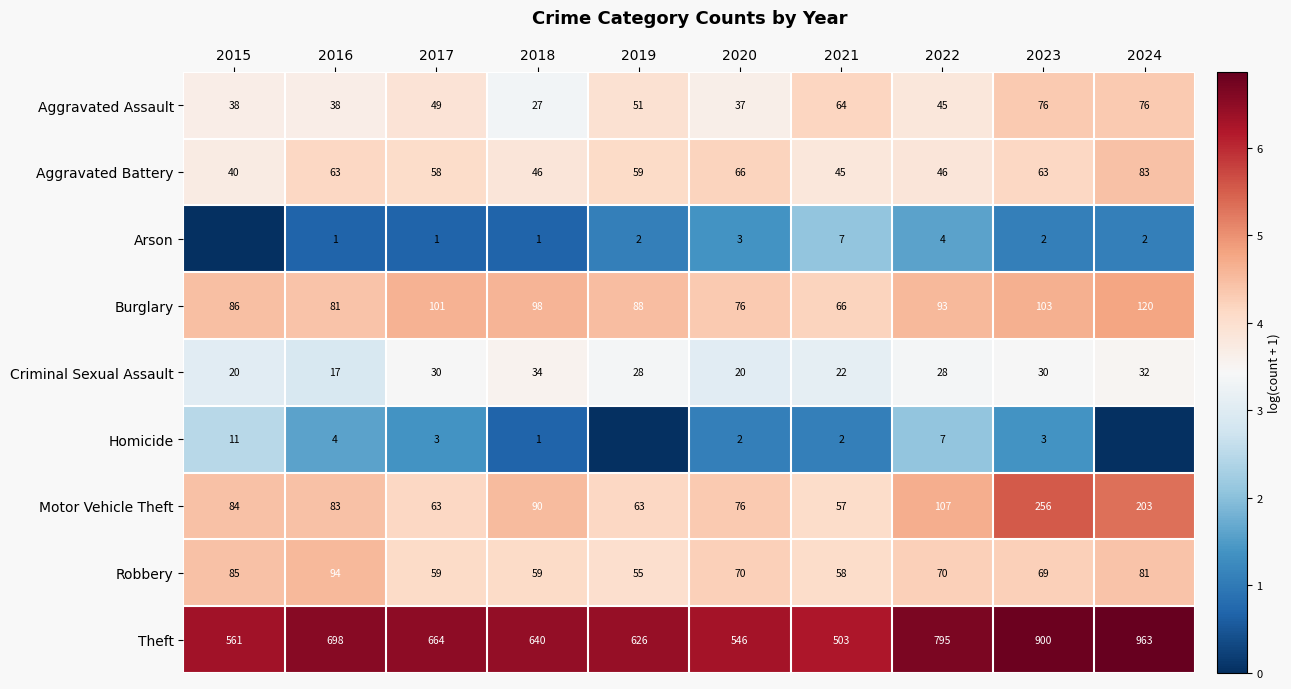

At which label does Aggravated Battery reach its peak?

2024